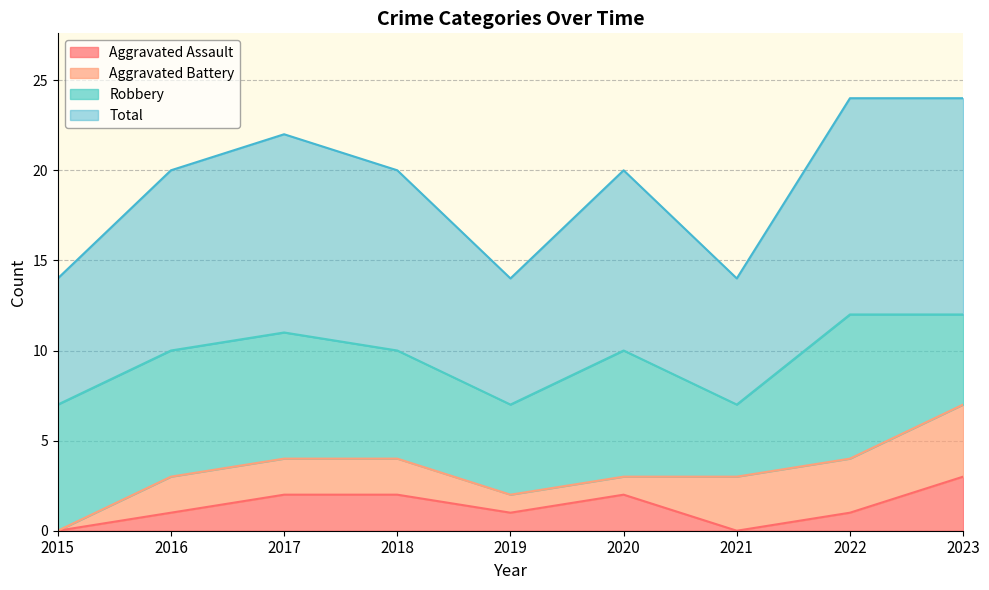

What is the spread (max minus min) of values at 2019?

6